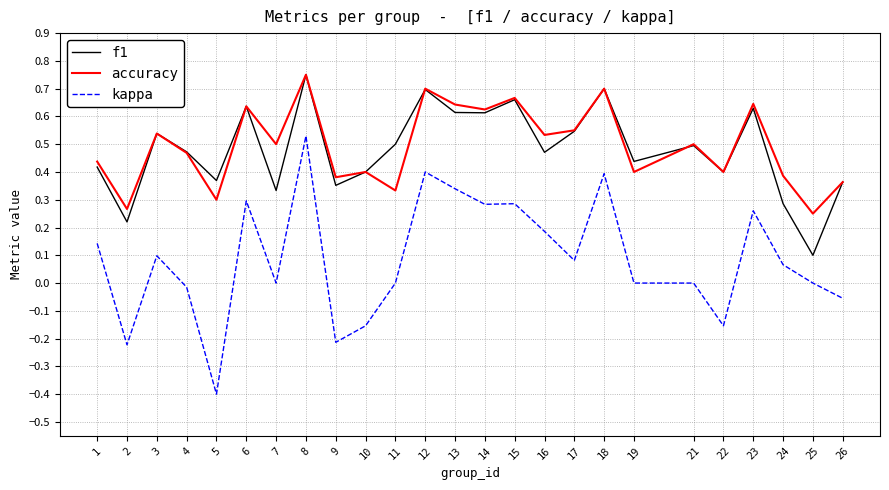

Between 8 and 26, which series saw the biggest shift?

kappa